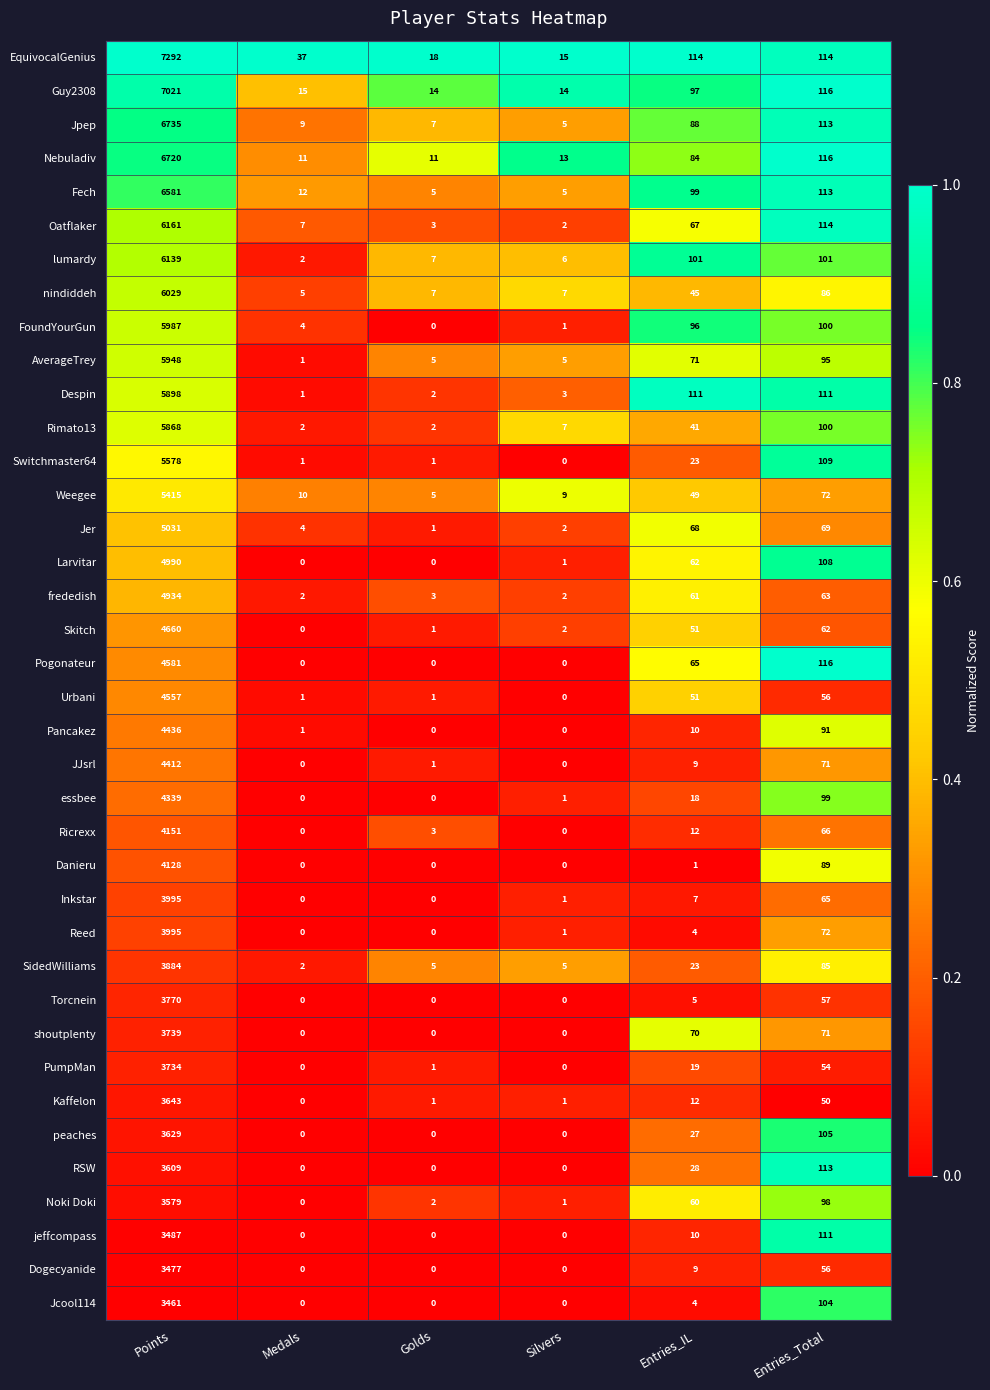

True or false: Guy2308 has a value of 116 at Entries_Total.

True